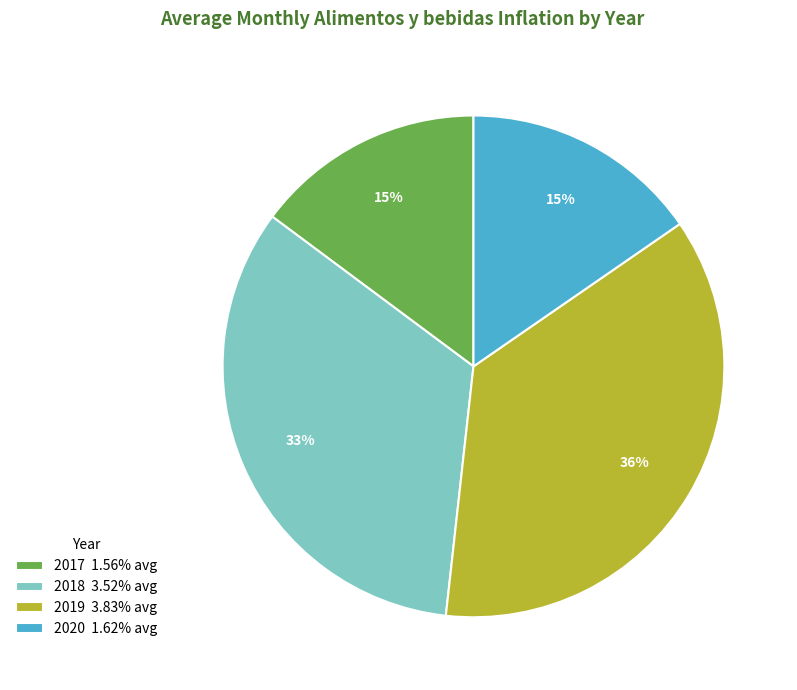

Do 2020 1.62% avg and 2017 1.56% avg together represent more than half of the pie?

No